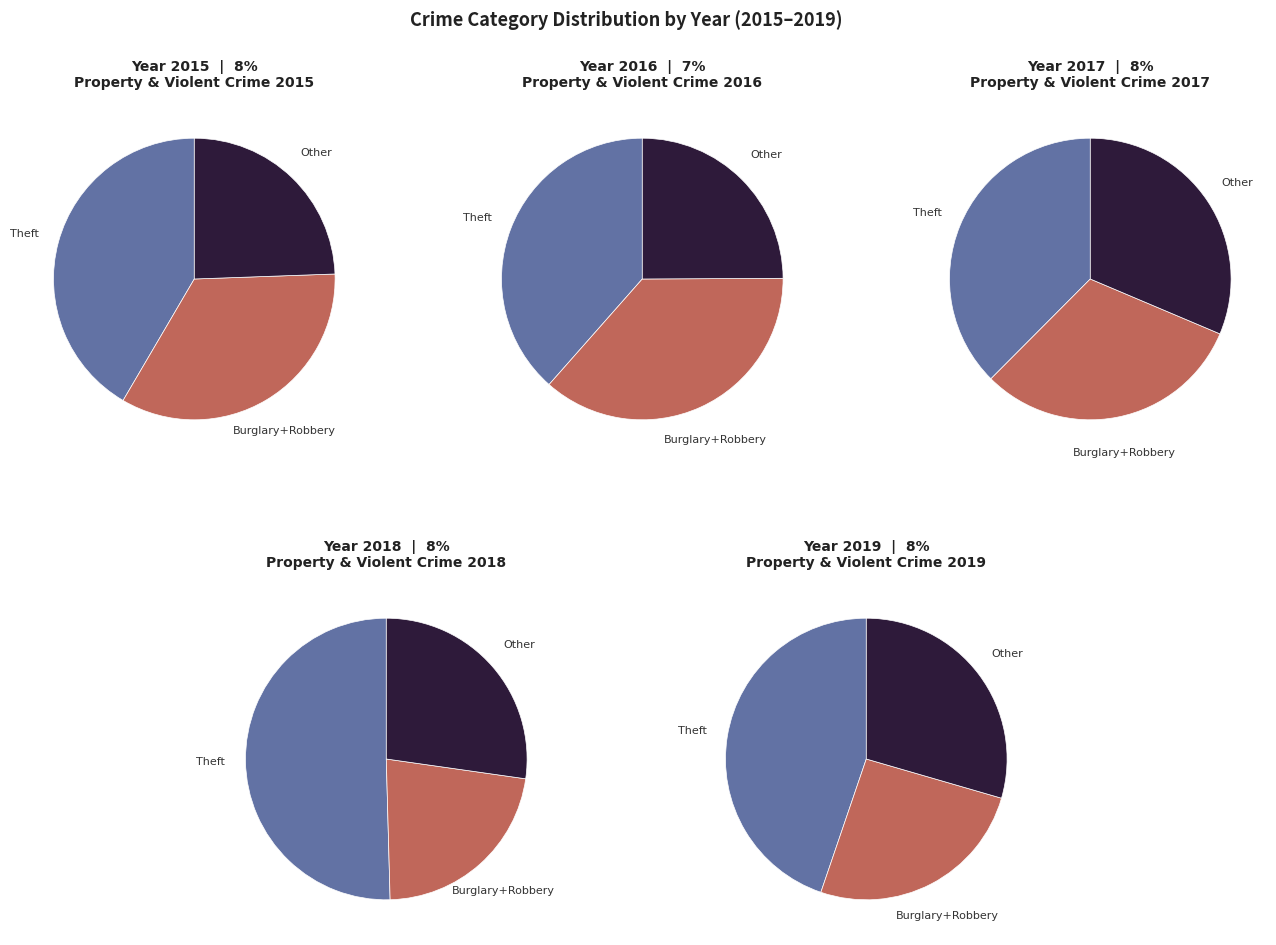

Does Robbery account for over 50% of the chart?

No